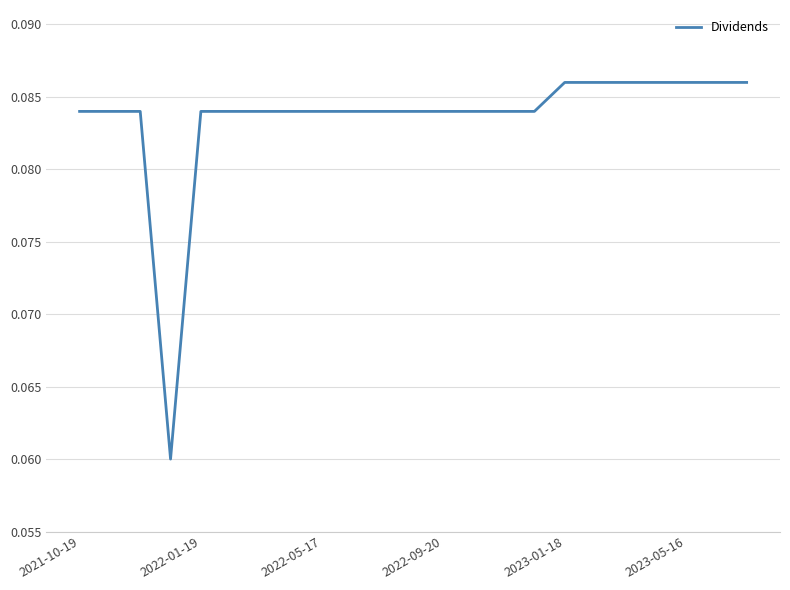

Is this an area chart (filled region under the line)?

No